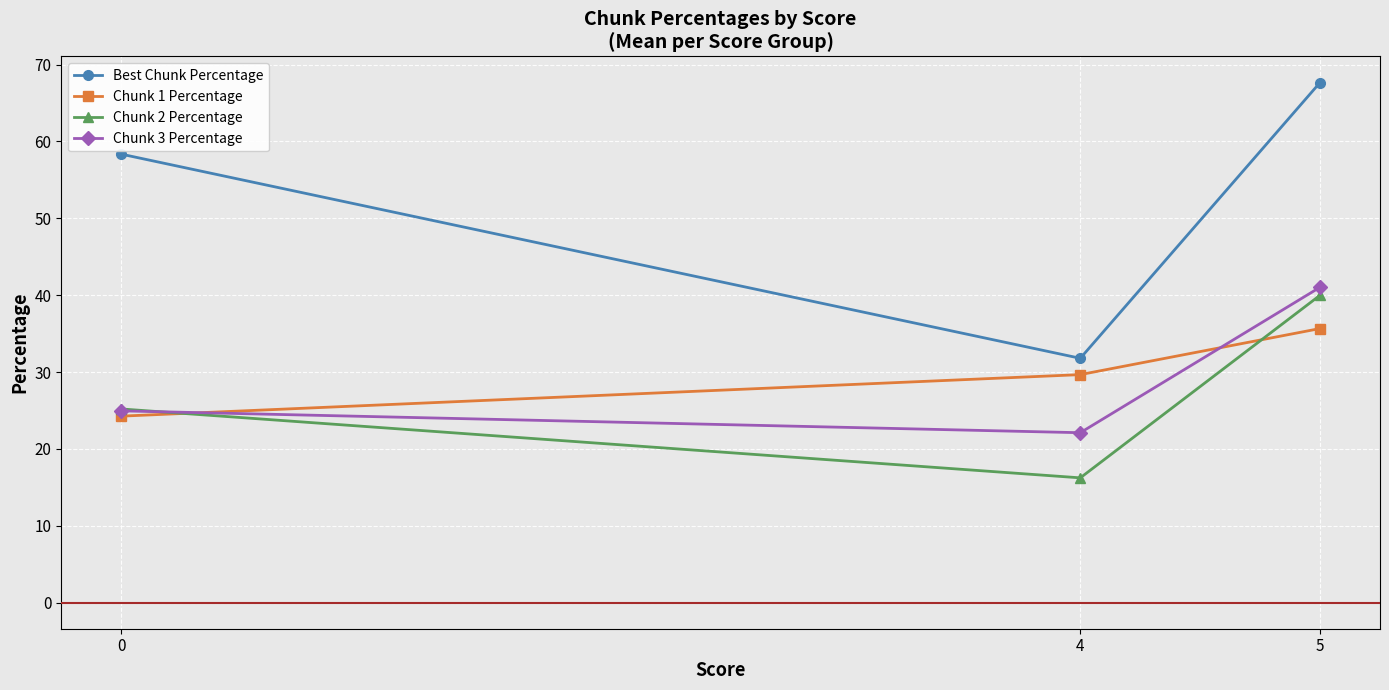

At which category is the sum across all series the highest?

5